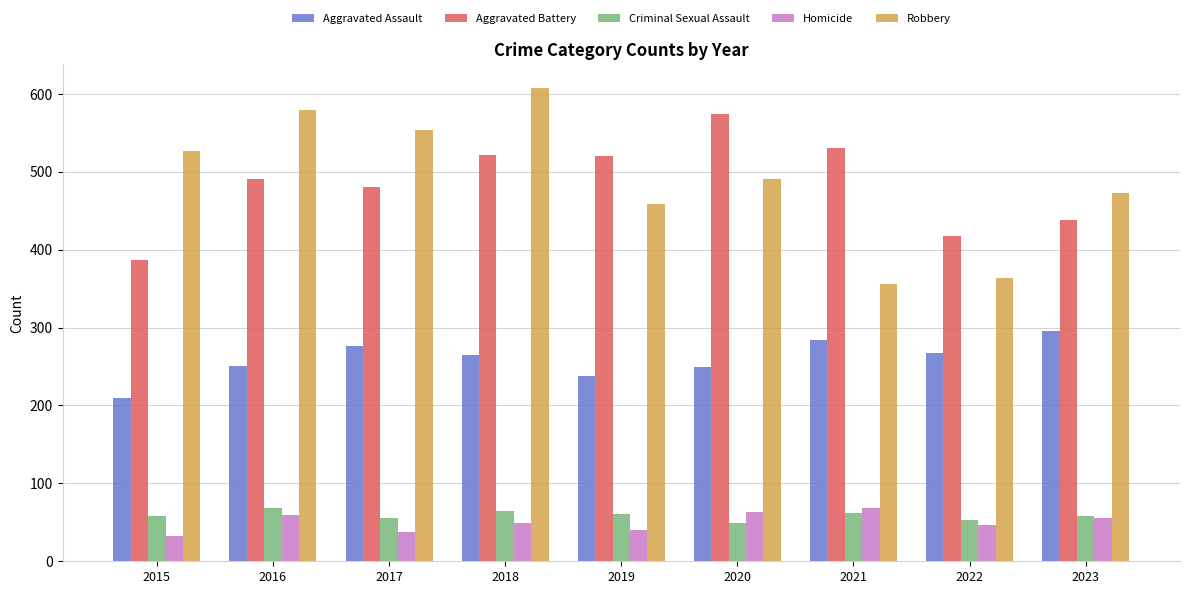

What is the approximate value of Robbery at 2018?

608